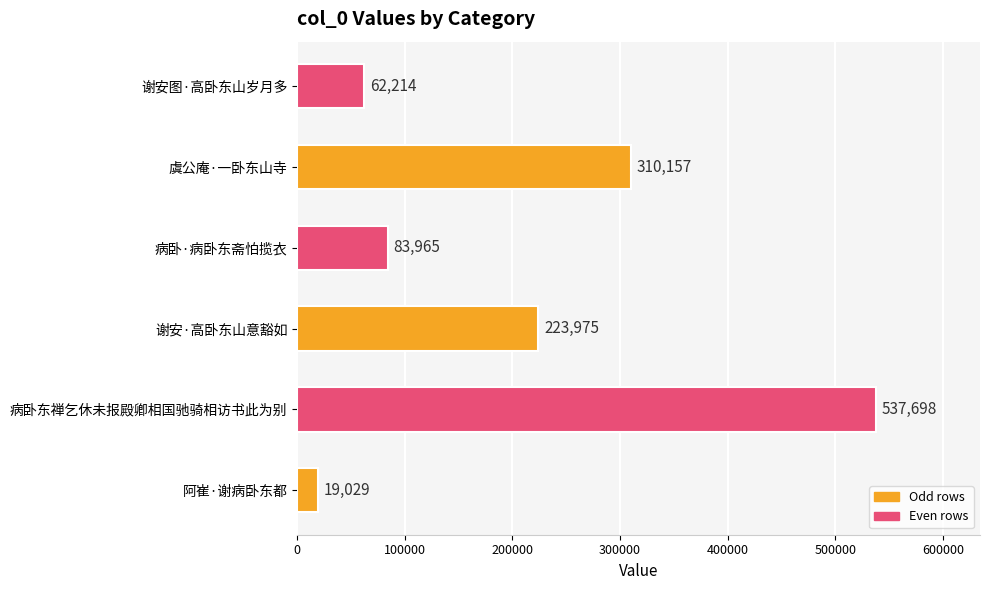

True or false: the data shows 129206 at 病卧·病卧东斋怕揽衣.

False